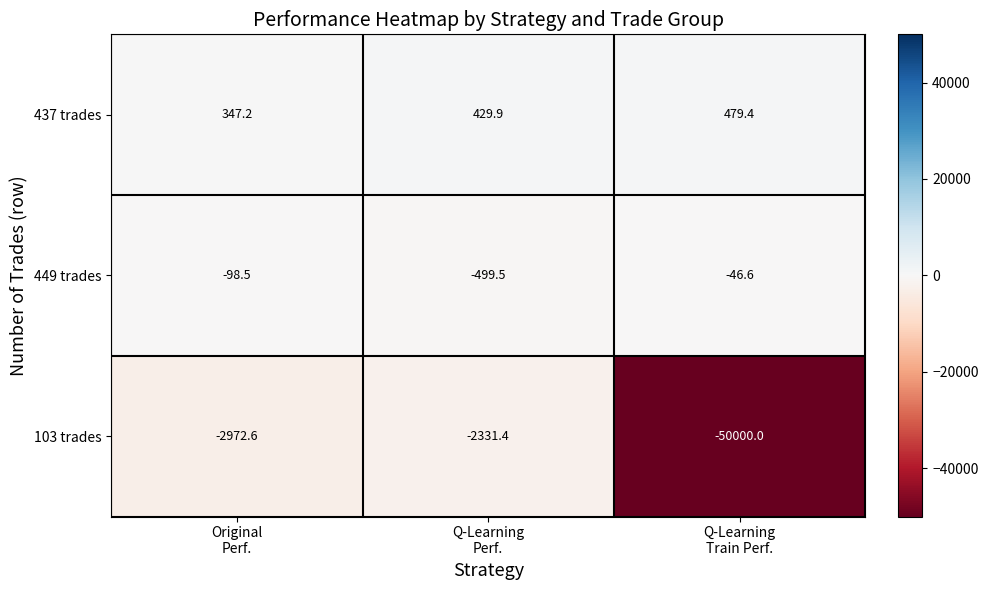

How many data points does each series have?

3